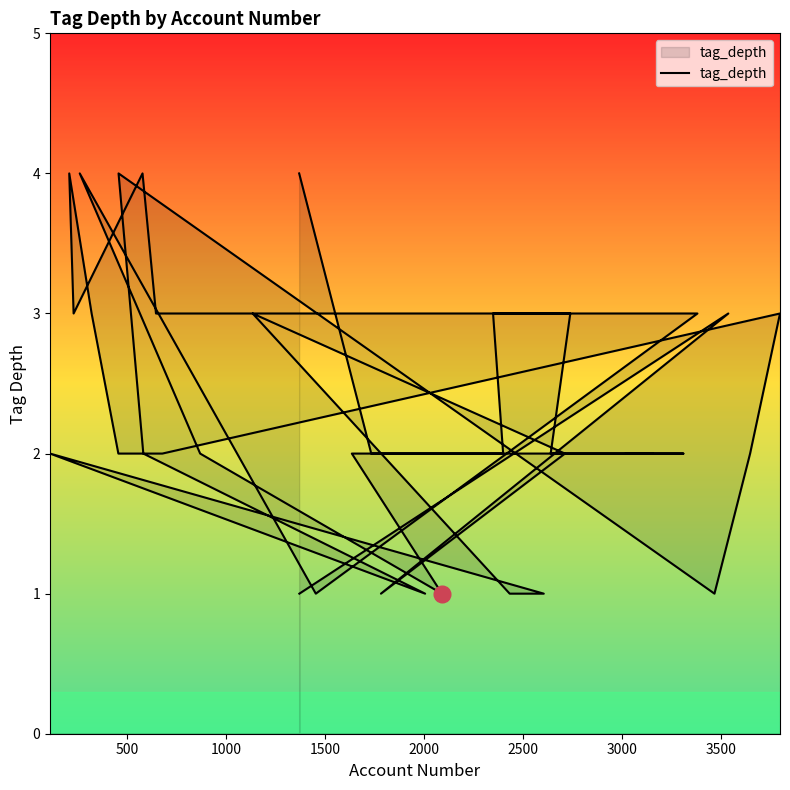

What is the sum of all values?

91